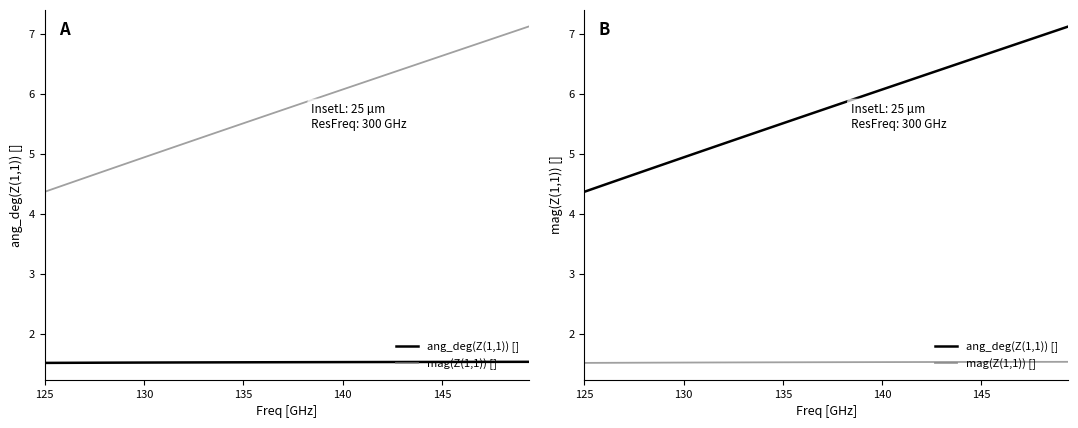

How many data points in ang_deg(Z(1,1)) [] are above 5?

31